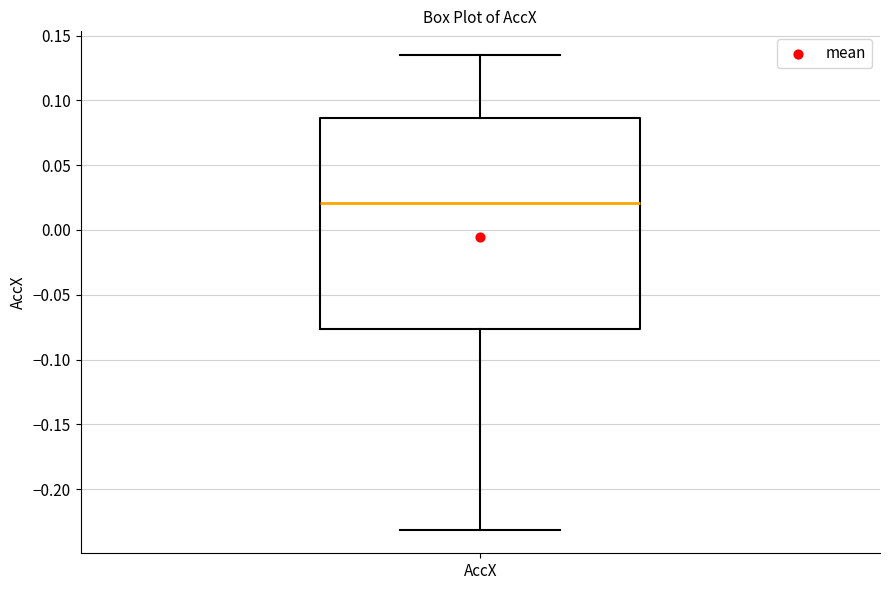

Read this box plot against the y-axis: the position of the median line, the range covered by the box, and the ends of both whiskers. The values are not printed on the chart, so give them approximately, as read against the axis.

median 0.020, box -0.075 to 0.085, whiskers -0.230 to 0.135